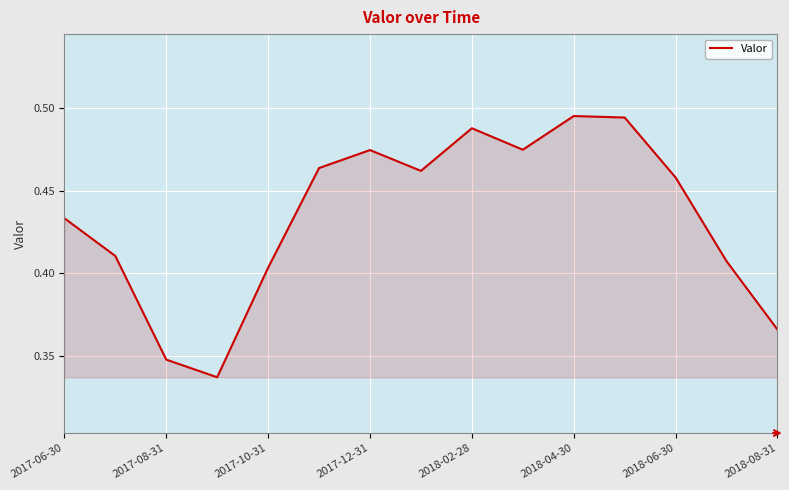

How many lines are shown in the chart?

1